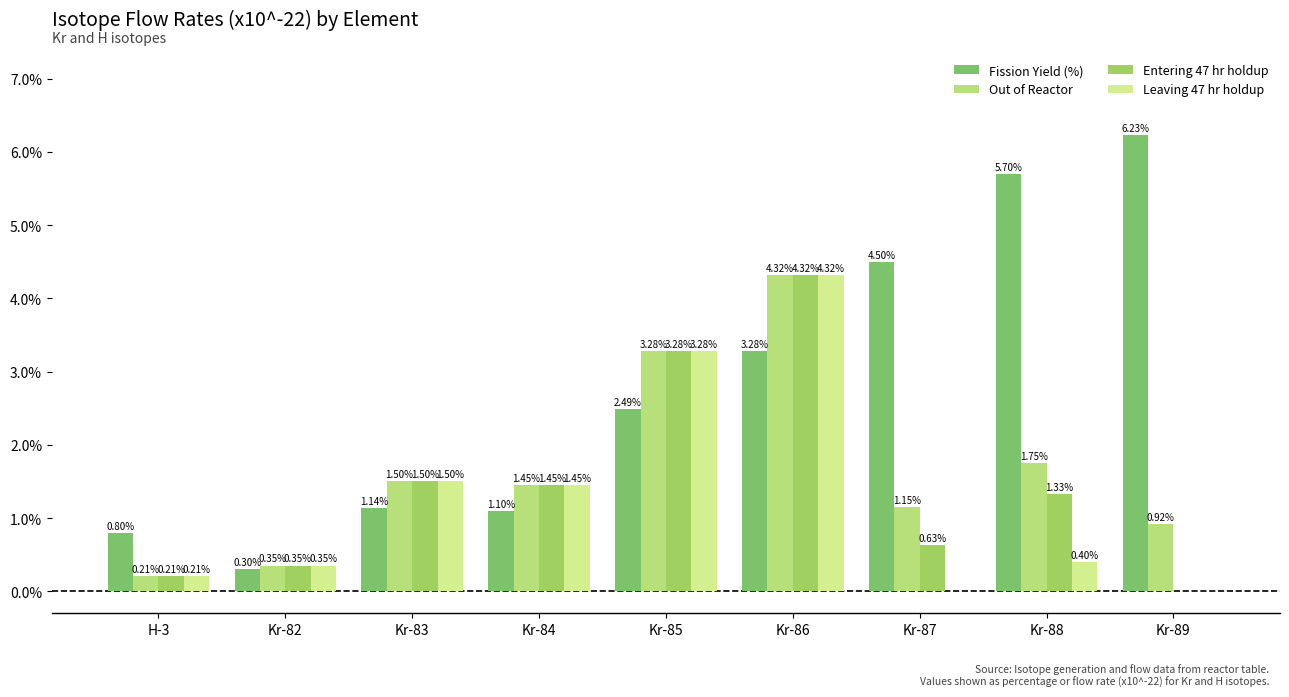

Reading left to right, what are all the values shown in this chart?

Fission Yield (%): 0.8	0.3	1.1	1.1	2.5	3.3	4.5	5.7	6.2
Out of Reactor: 0.2	0.3	1.5	1.4	3.3	4.3	1.1	1.8	0.9
Entering 47 hr holdup: 0.2	0.3	1.5	1.4	3.3	4.3	0.6	1.3	0.0
Leaving 47 hr holdup: 0.2	0.3	1.5	1.4	3.3	4.3	0.0	0.4	0.0